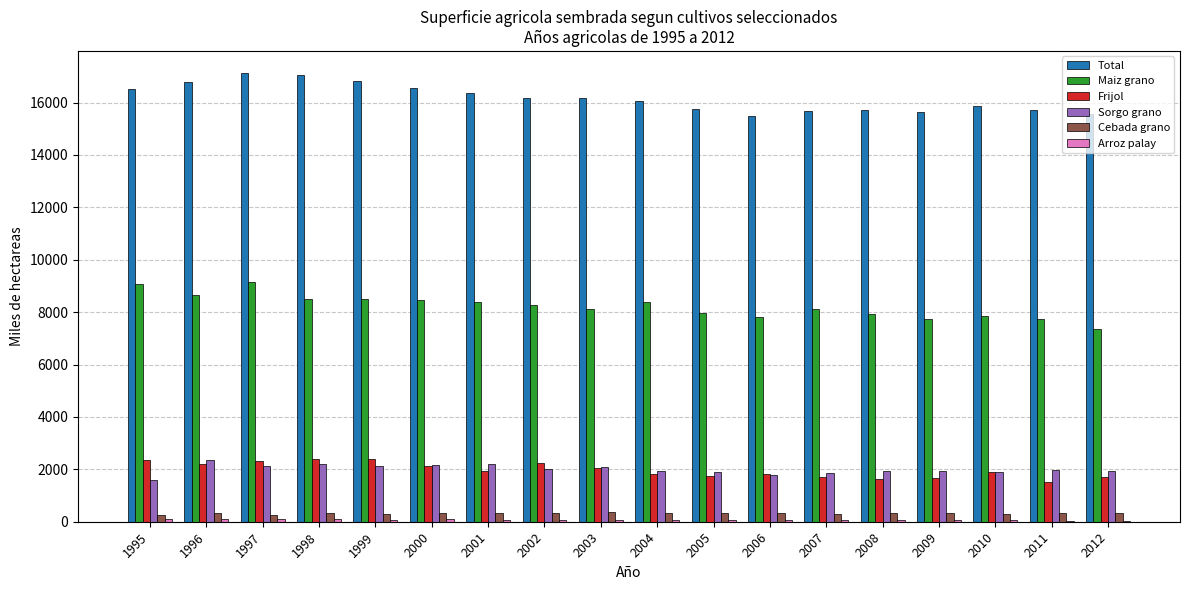

What is the sum of all Cebada grano values?

5758.7